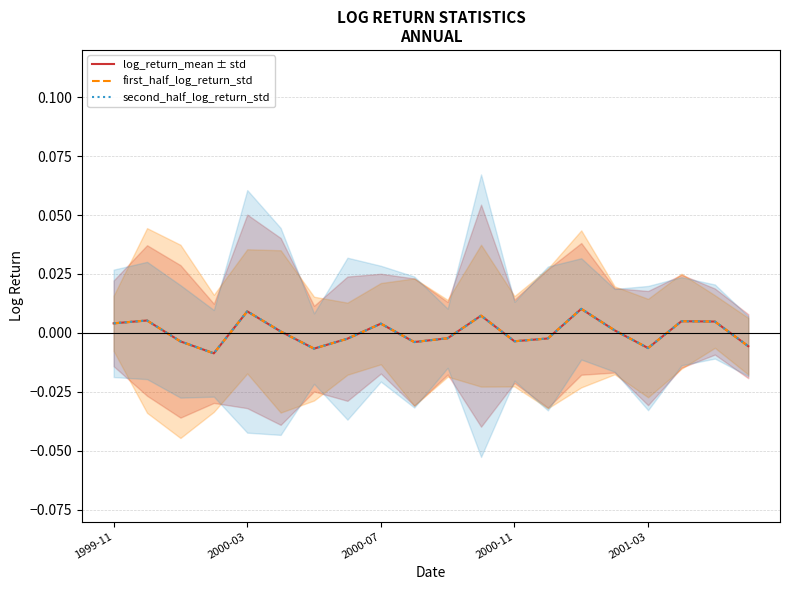

The first_half_log_return_std series shows 0.0 at 2000-03. True or false?

False